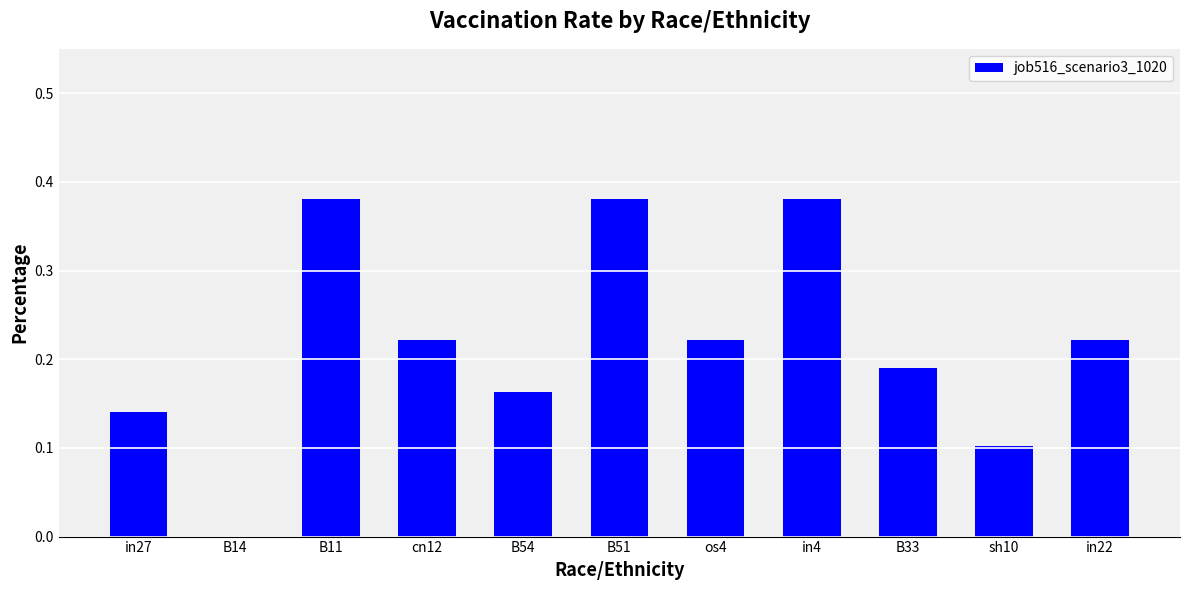

What is the sum of all values?

2.4